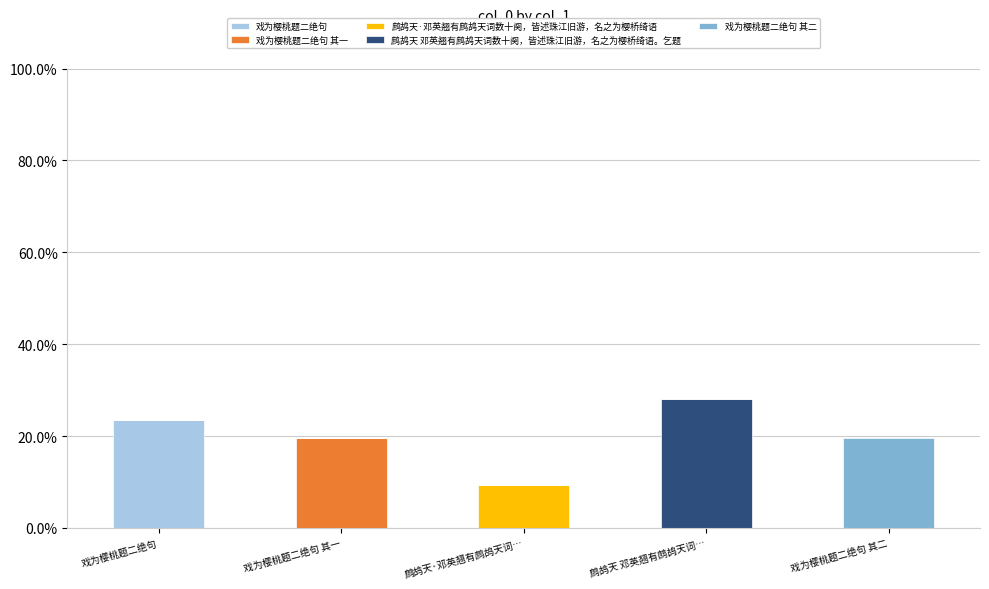

Is it true that 戏为樱桃题二绝句 equals 23.4 at 戏为樱桃题二绝句?

True